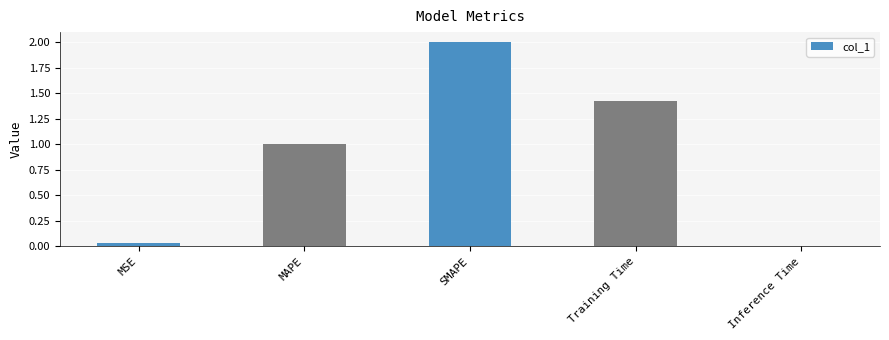

Which label corresponds to the smallest value in the chart?

Inference Time